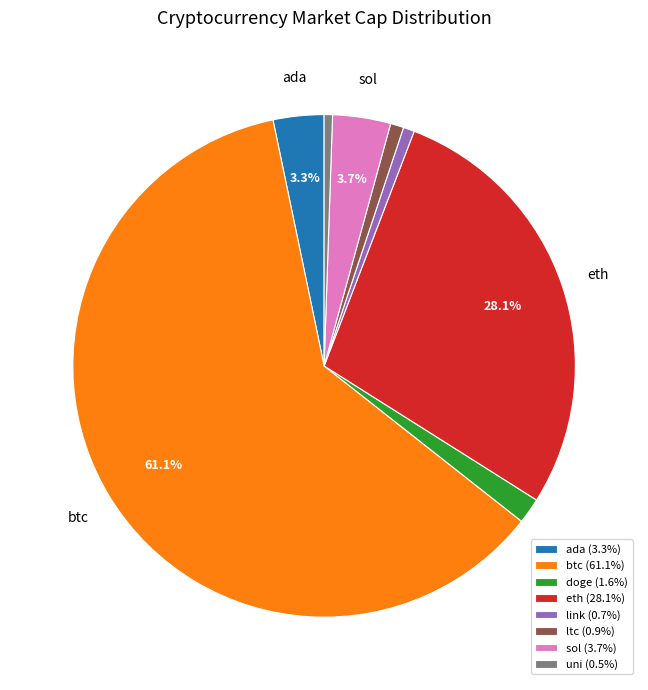

Which category has the biggest portion of the pie?

btc